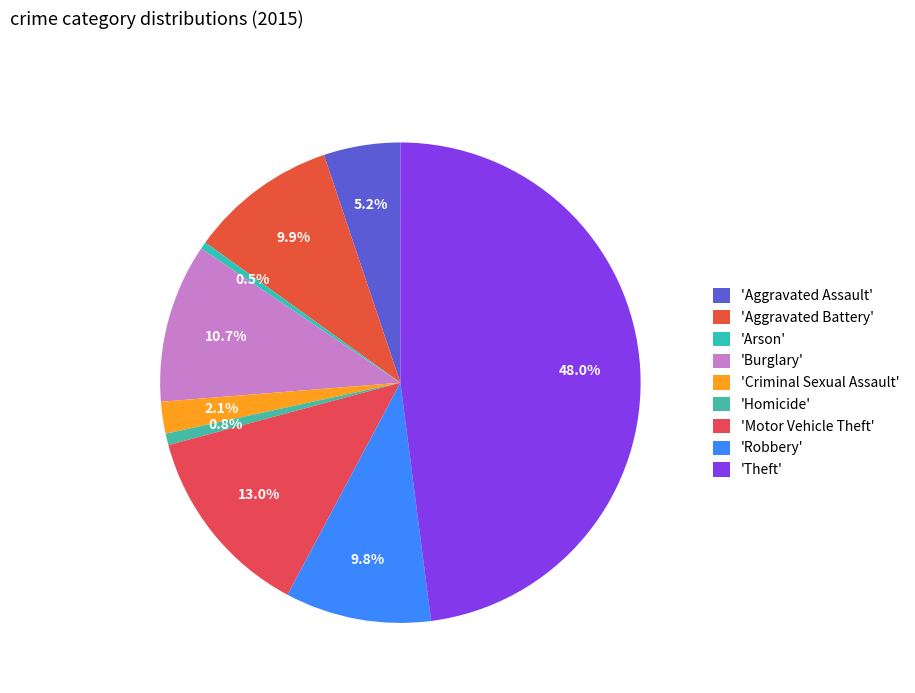

Rank the categories by value from lowest to highest.

Arson, Homicide, Criminal Sexual Assault, Aggravated Assault, Robbery, Aggravated Battery, Burglary, Motor Vehicle Theft, Theft